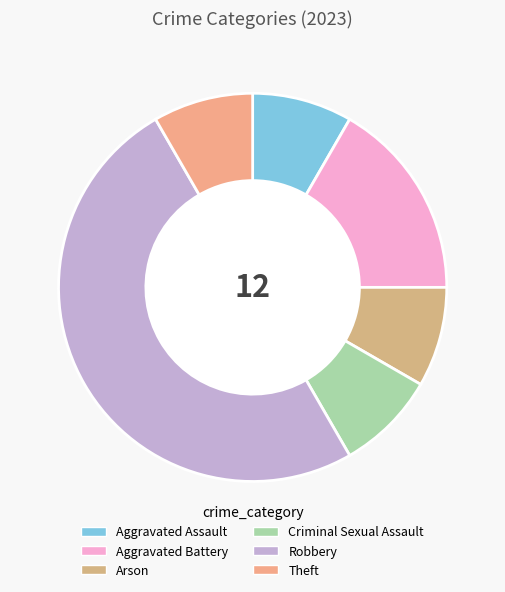

What is the smallest slice in the pie chart?

Aggravated Assault